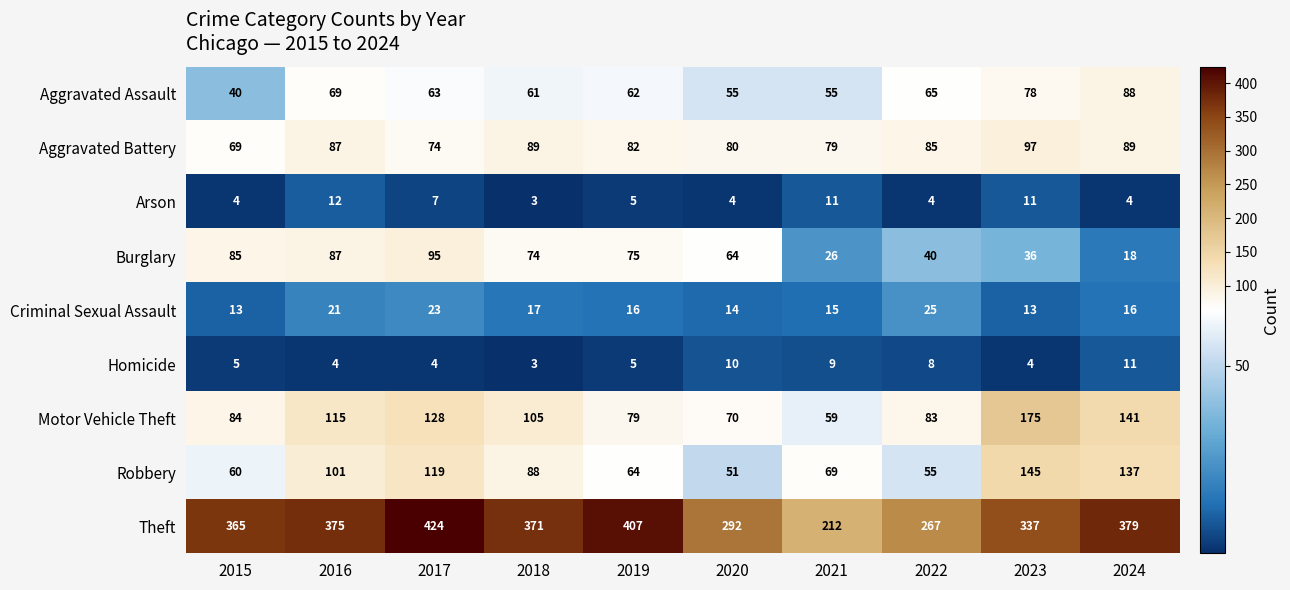

What is the average value of the Criminal Sexual Assault series?

17